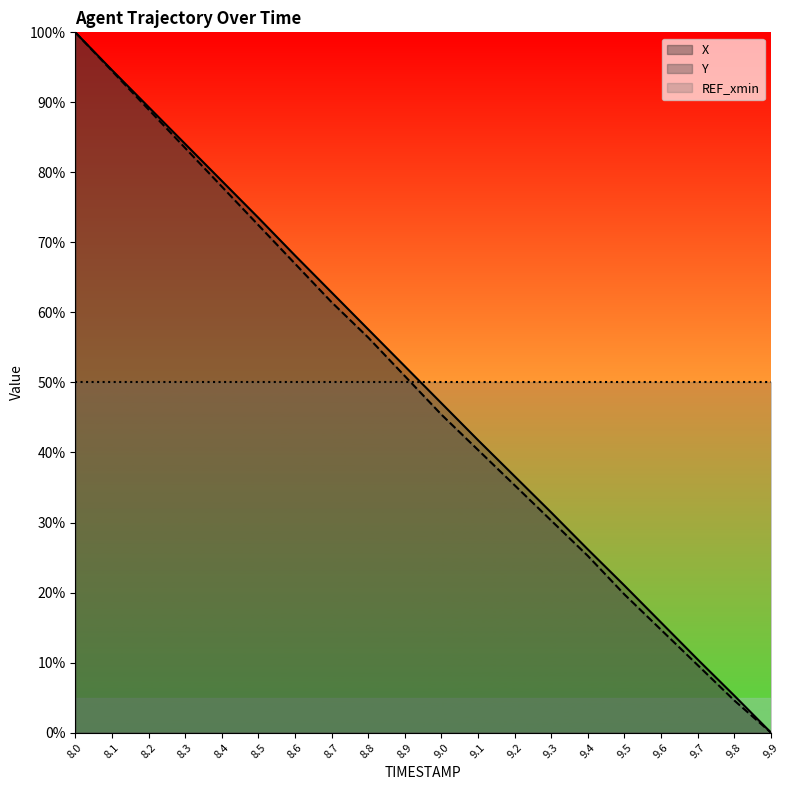

True or false: REF_xmin has a value of 50.0 at 9.7.

True